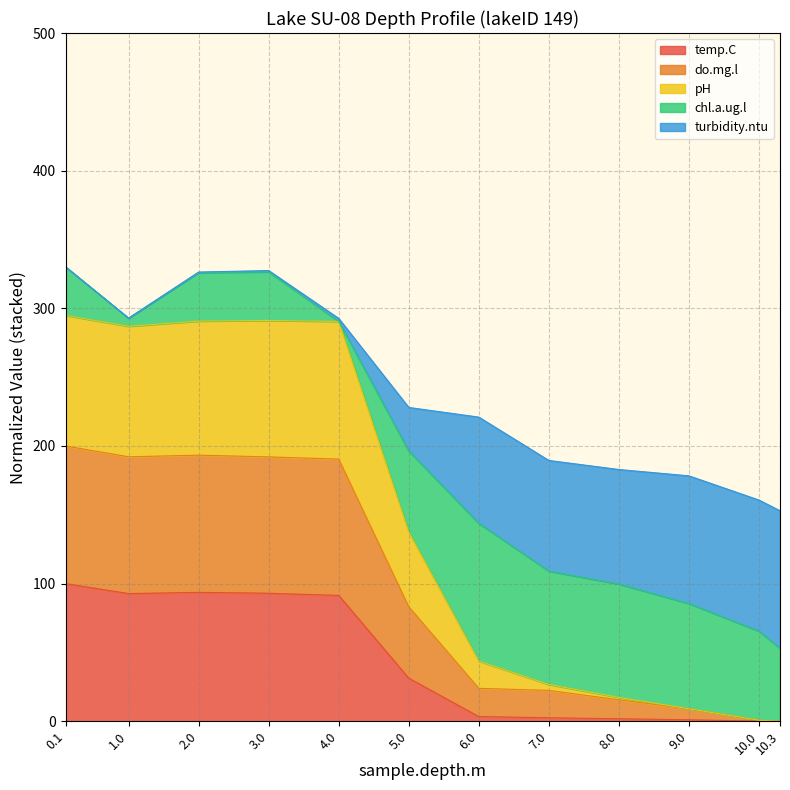

The value of turbidity.ntu at 3.0 is 541.9. True or false?

False